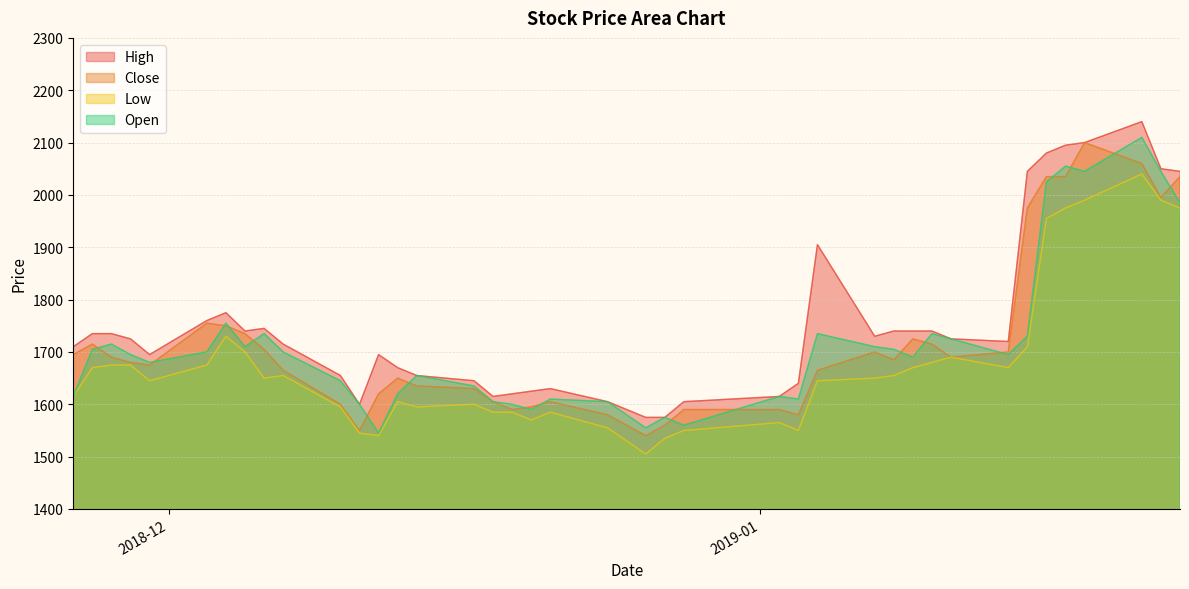

Does the chart have visible grid lines?

Yes